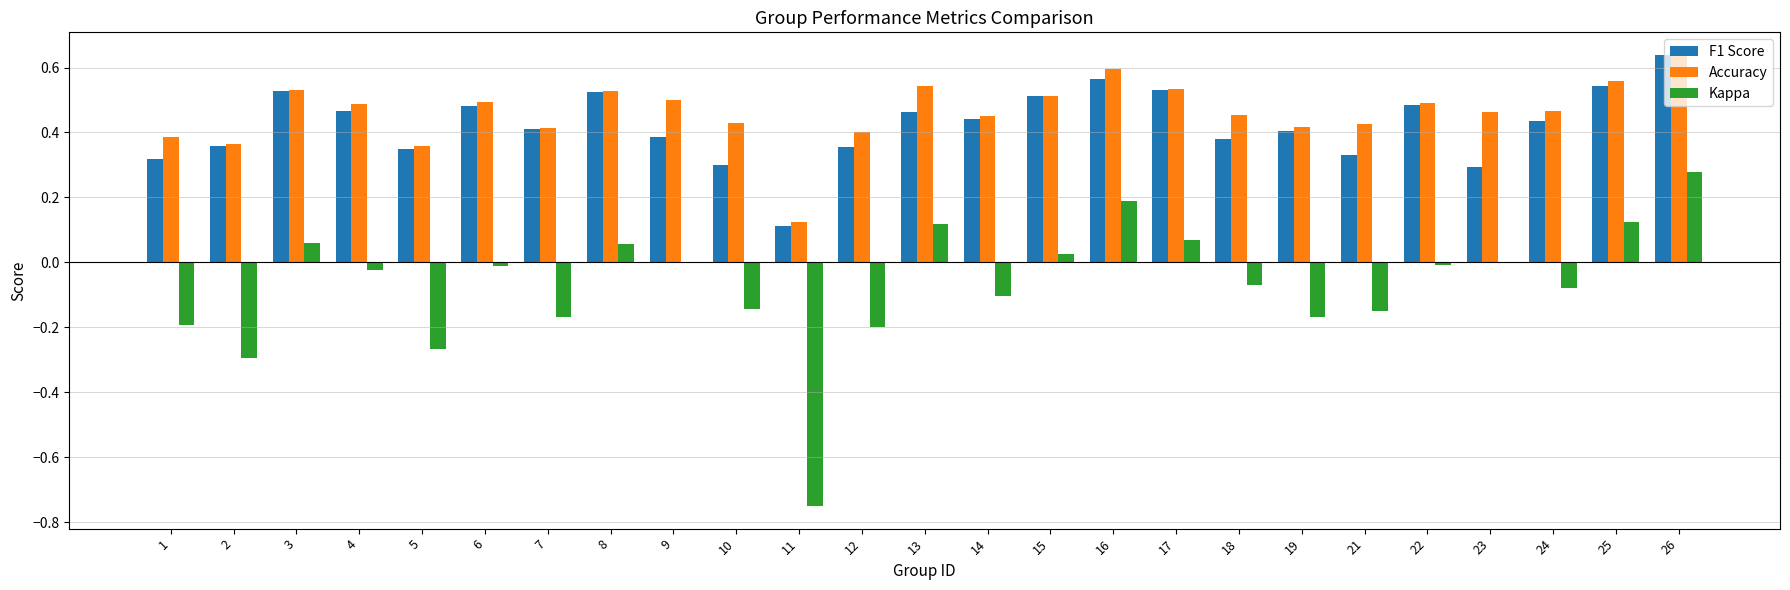

What is the sum of all F1 Score values?

10.6